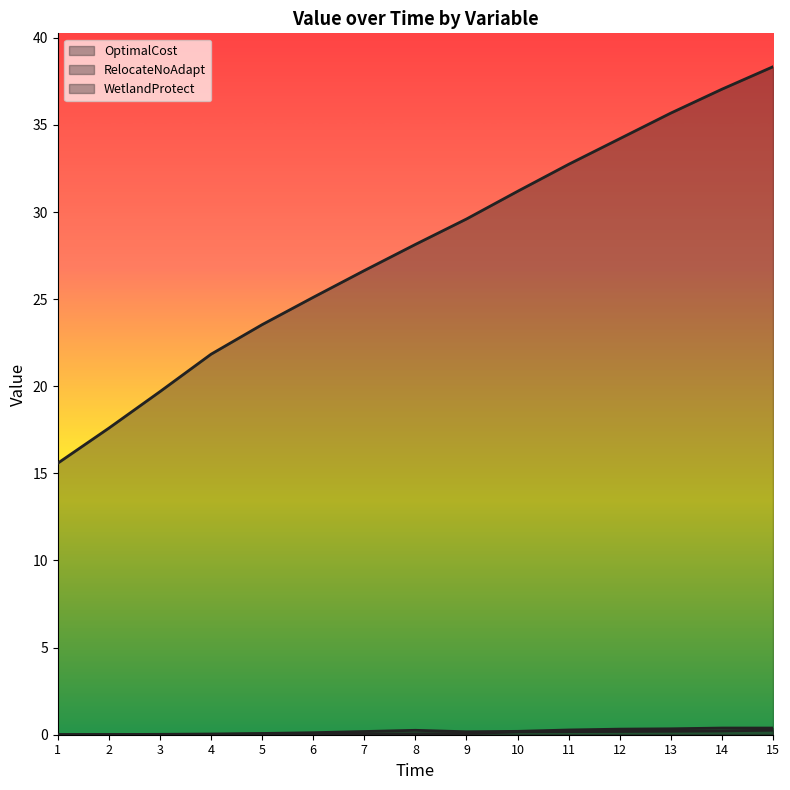

What is the lowest value of the WetlandProtect series?

15.6